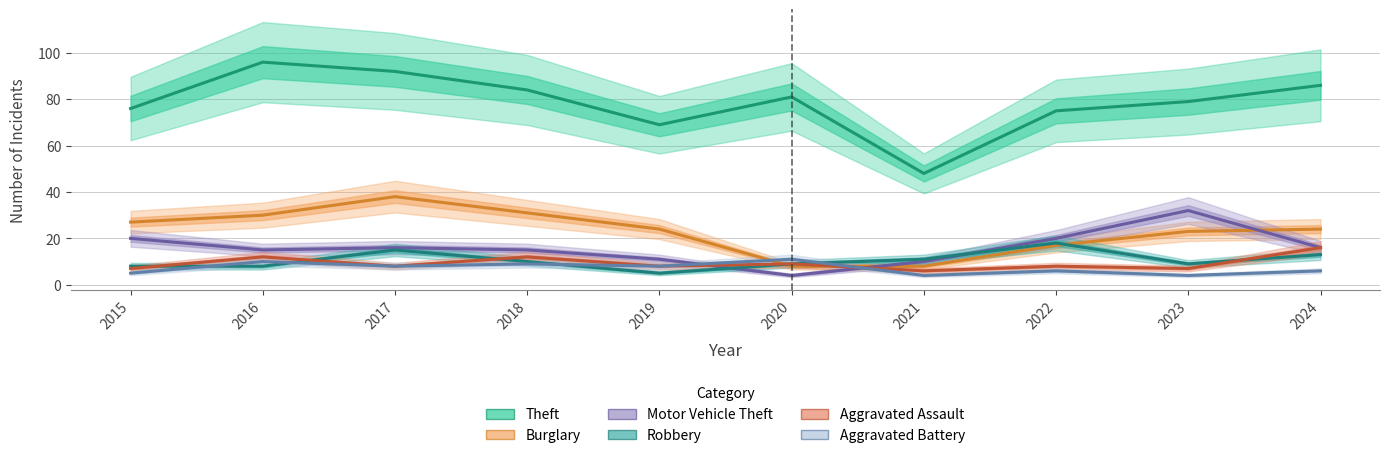

Which series has the widest spread of values?

Theft